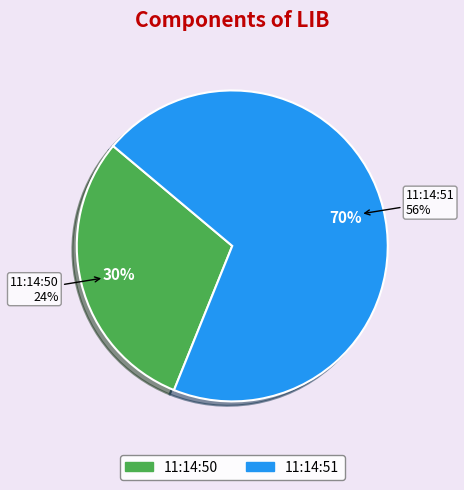

What percentage do 11:14:51 and 11:14:50 together represent?

100.0%